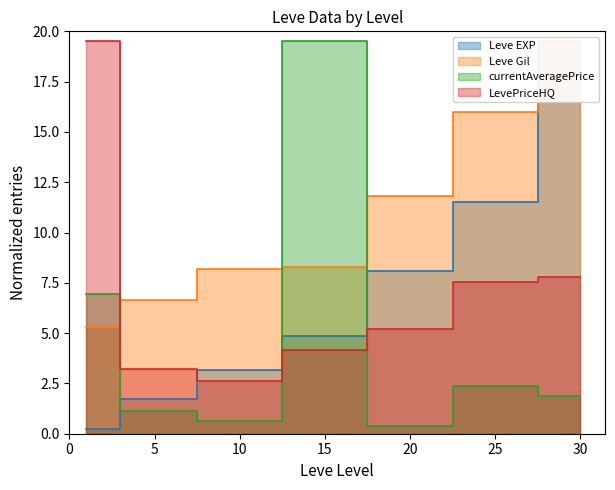

What is the difference between the second highest and minimum values in the currentAveragePrice series?

6.6